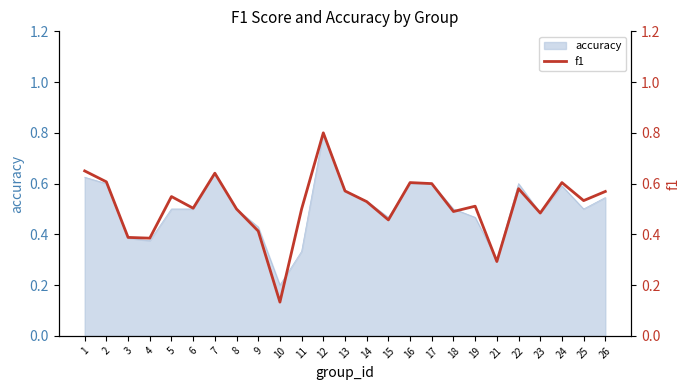

Read the value at 18.

0.5